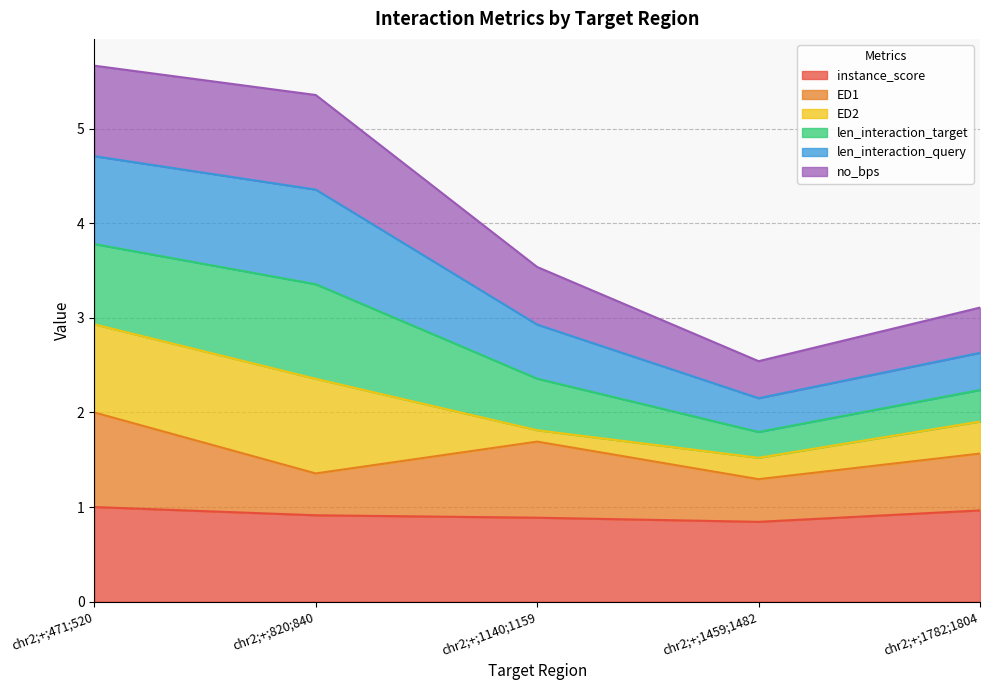

What is the minimum value for instance_score?

0.8